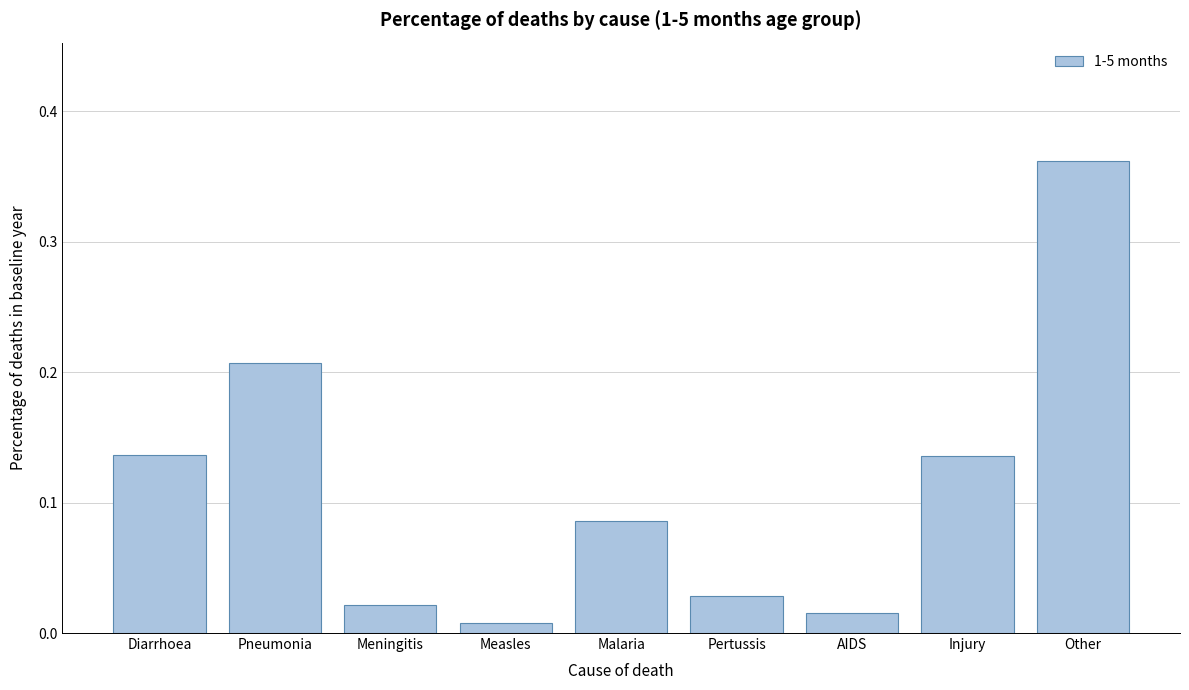

Which has a higher value, Injury or AIDS?

Injury